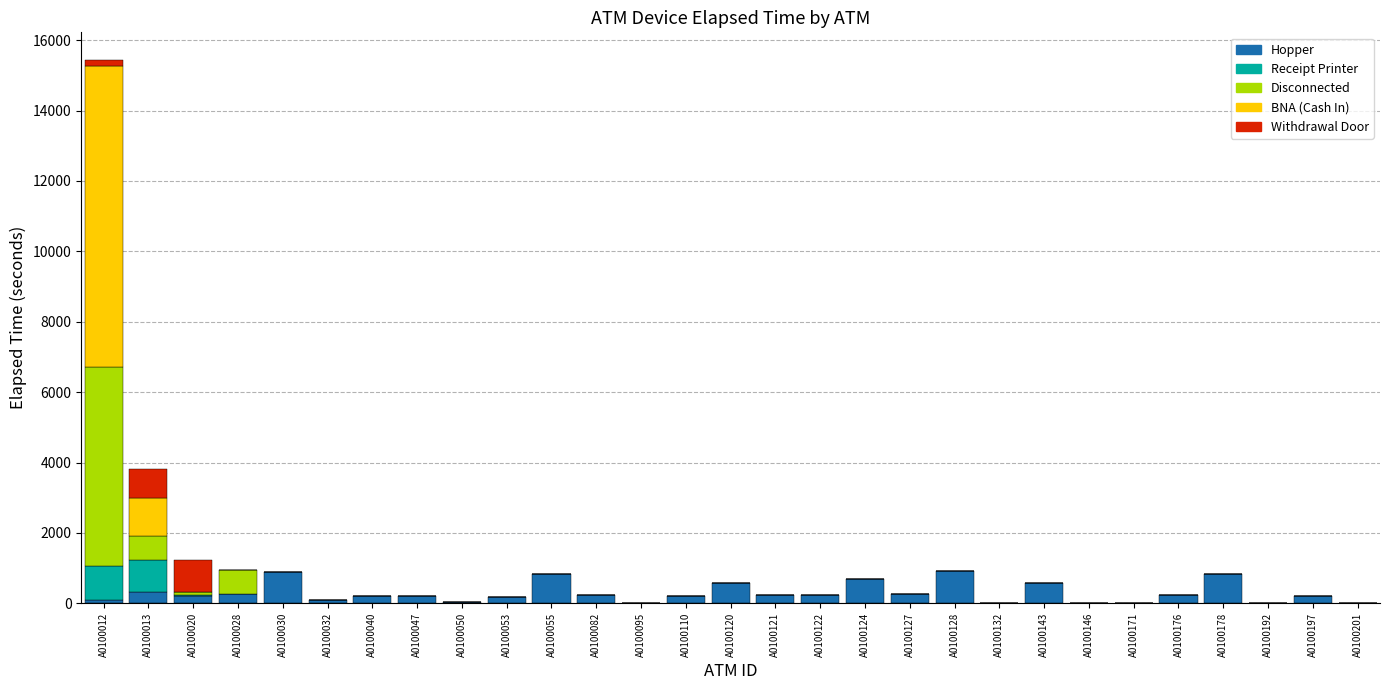

What is the highest value of the Hopper series?

930